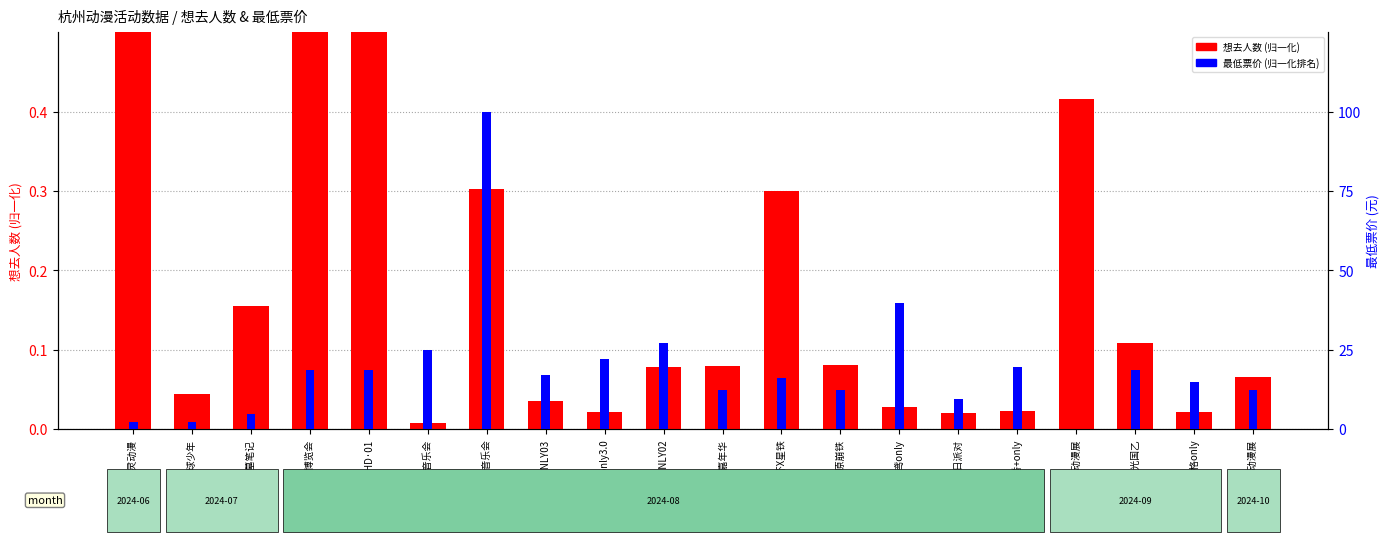

Which has a higher value, 萌忧·原崩铁 or 木灵动漫?

木灵动漫